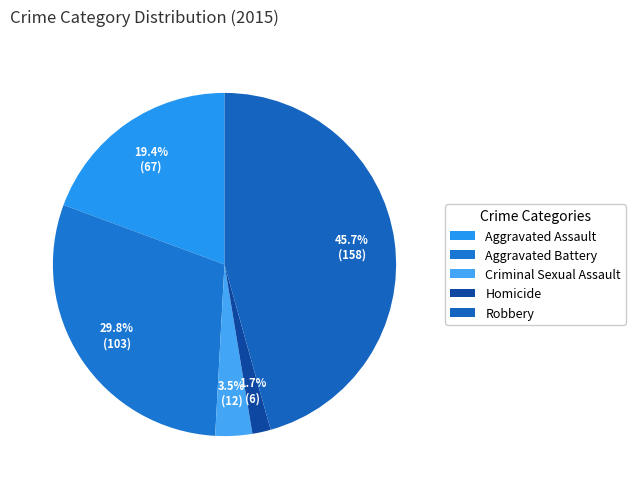

How many segments does this pie chart have?

5